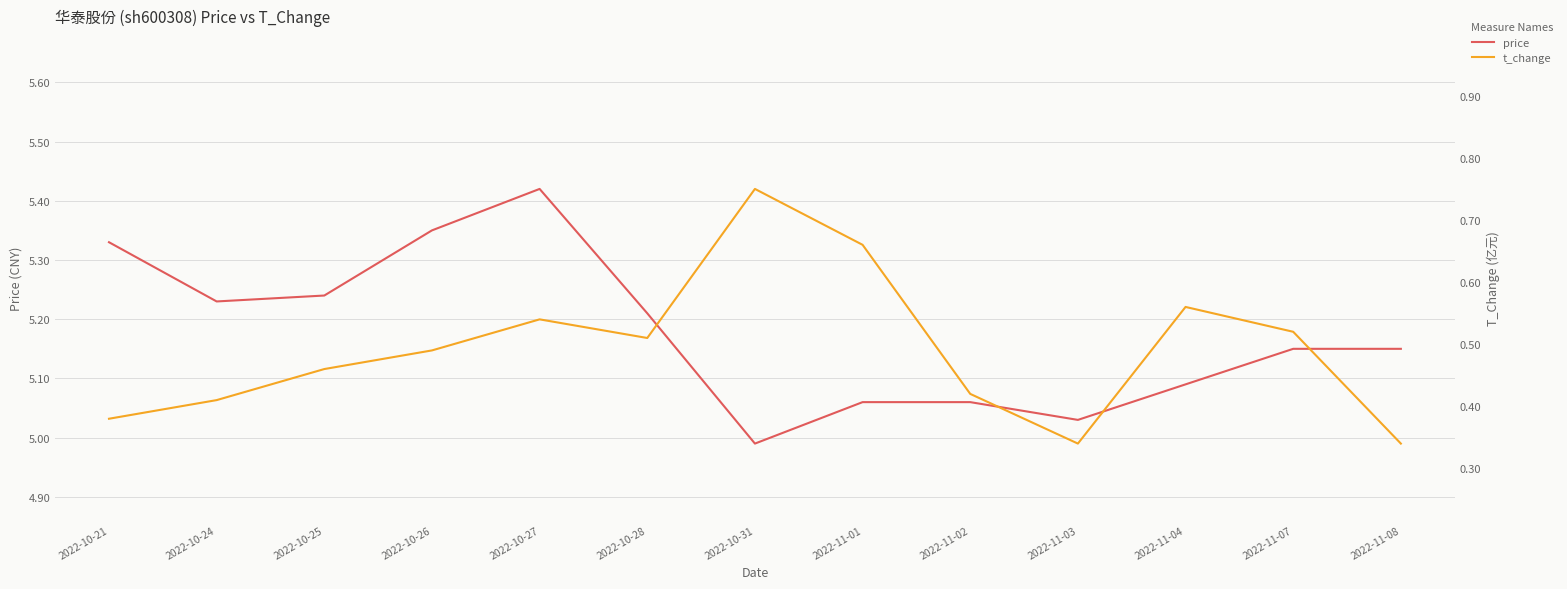

Between 2022-11-02 and 2022-11-08, which series saw the biggest shift?

price